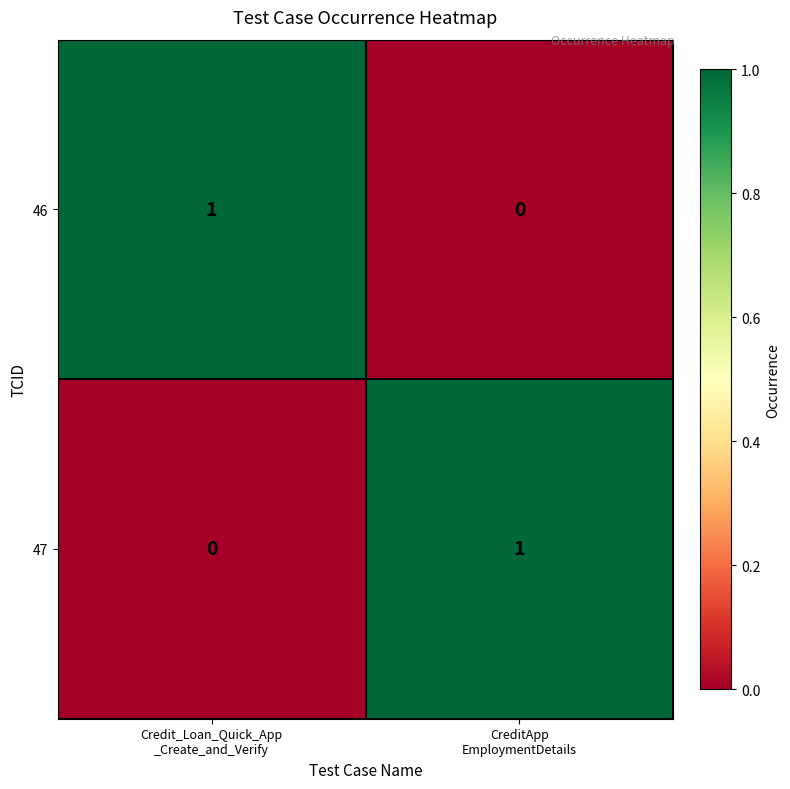

Reading left to right, extract all data points from this chart.

46: 1	0
47: 0	1